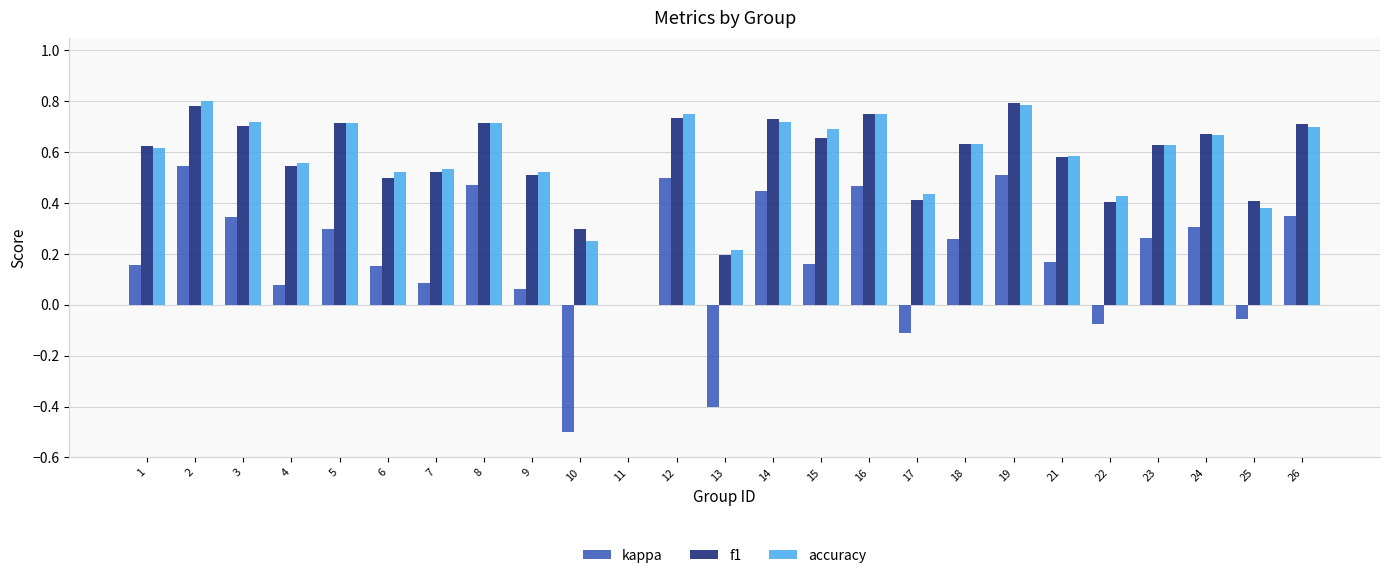

What is the sum of the f1 values at 21 and 26?

1.3